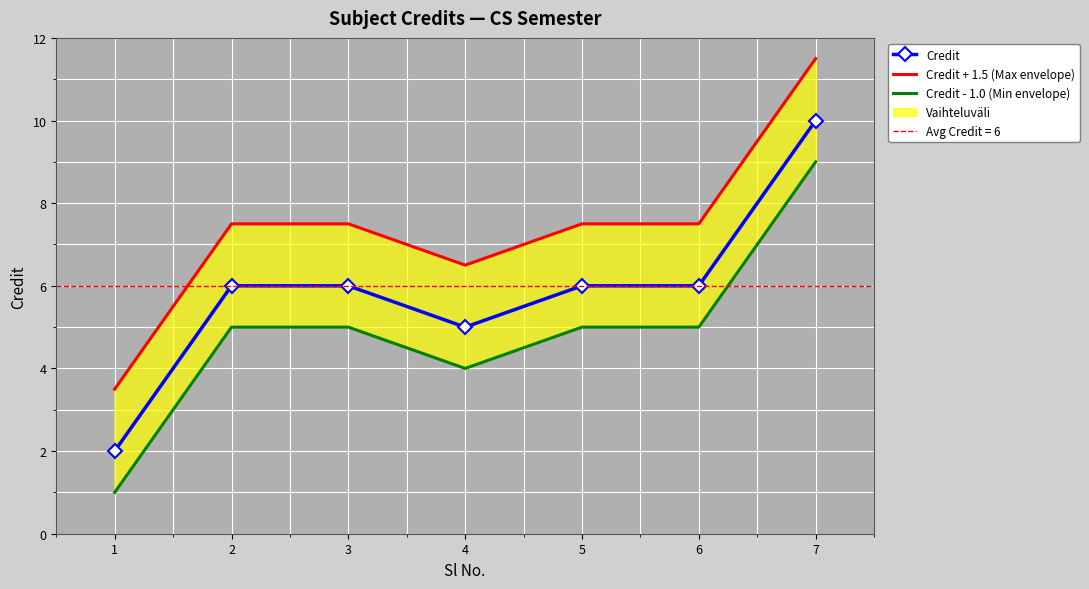

Is the value of Credit + 1.5 (Max envelope) at 1 greater than the value of Credit - 1.0 (Min envelope) at 4?

No